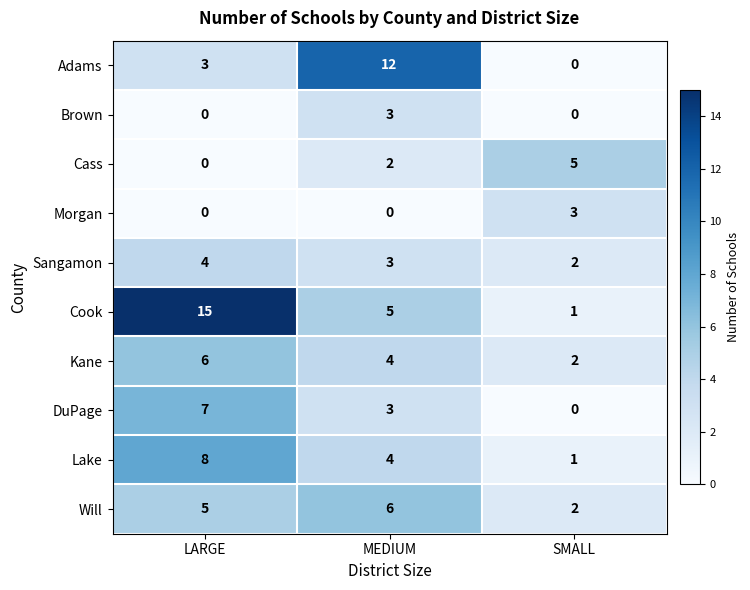

What is the difference between the maximum and minimum values in the Will series?

4